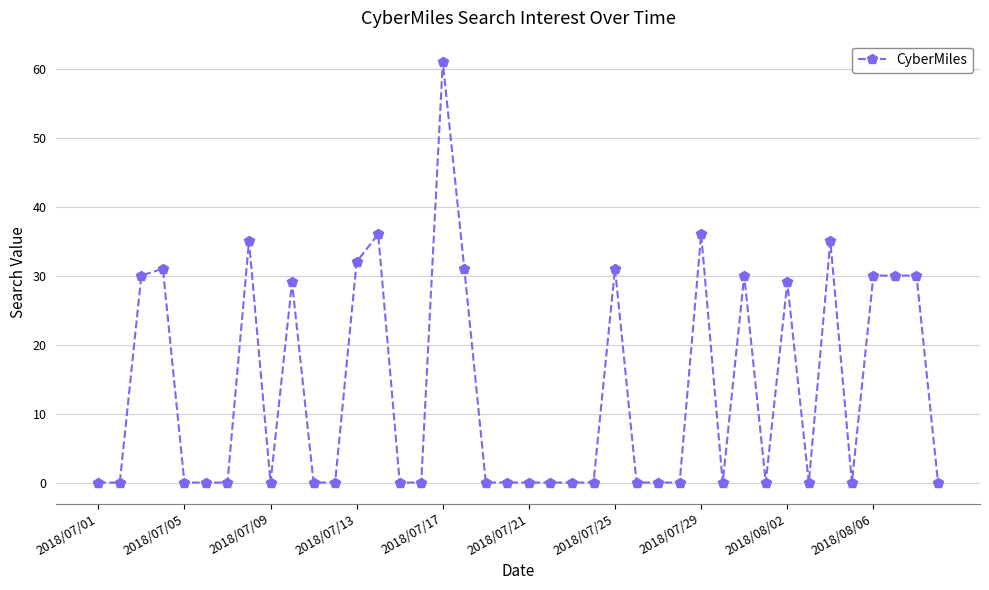

What is the maximum value shown in the chart?

61